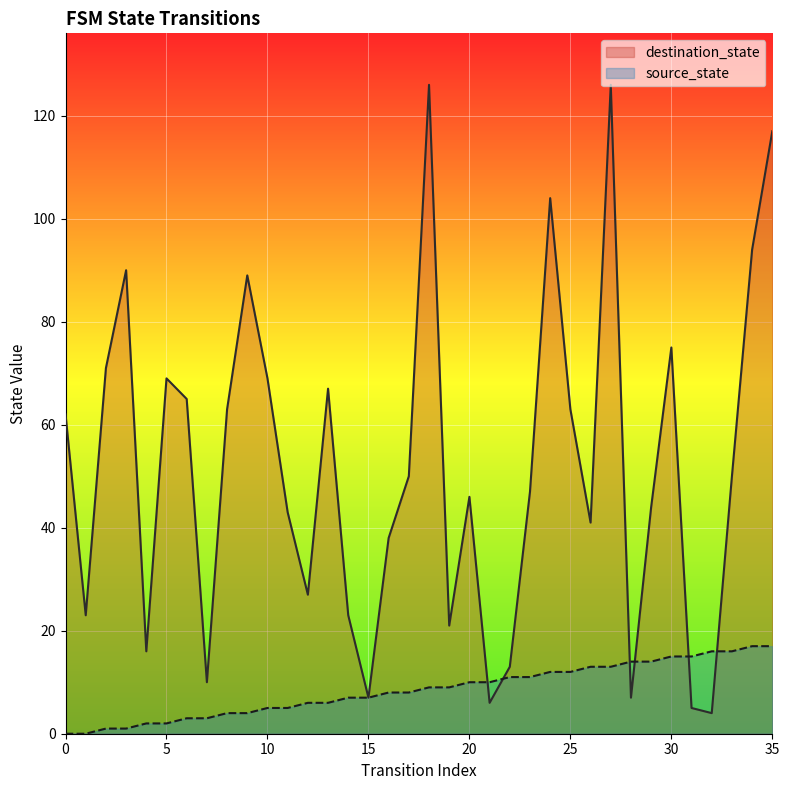

How many times do source_state and destination_state cross each other?

6